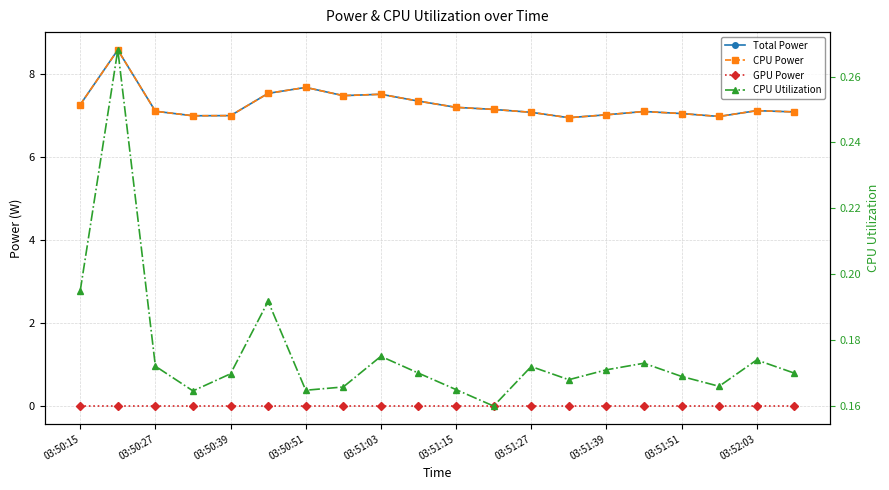

How many data points does each series have?

20